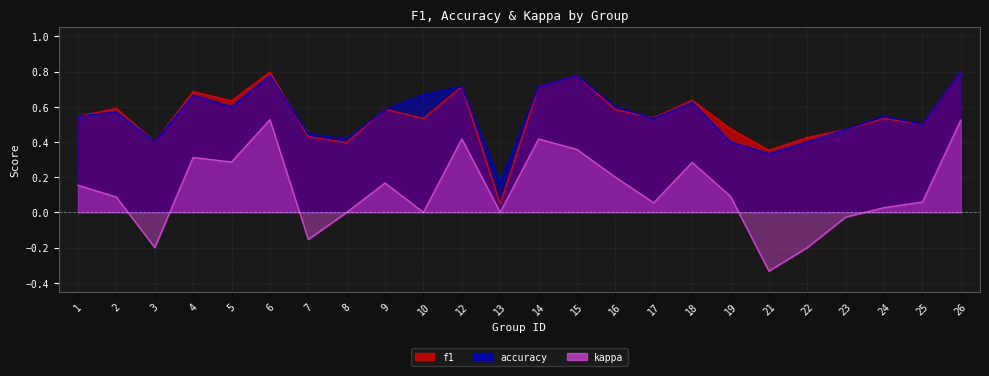

What is the difference between the highest and lowest values at 14?

0.3